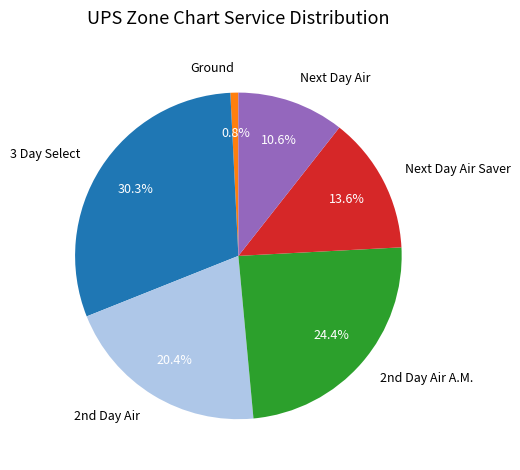

Is there any slice that represents more than half of the pie?

No